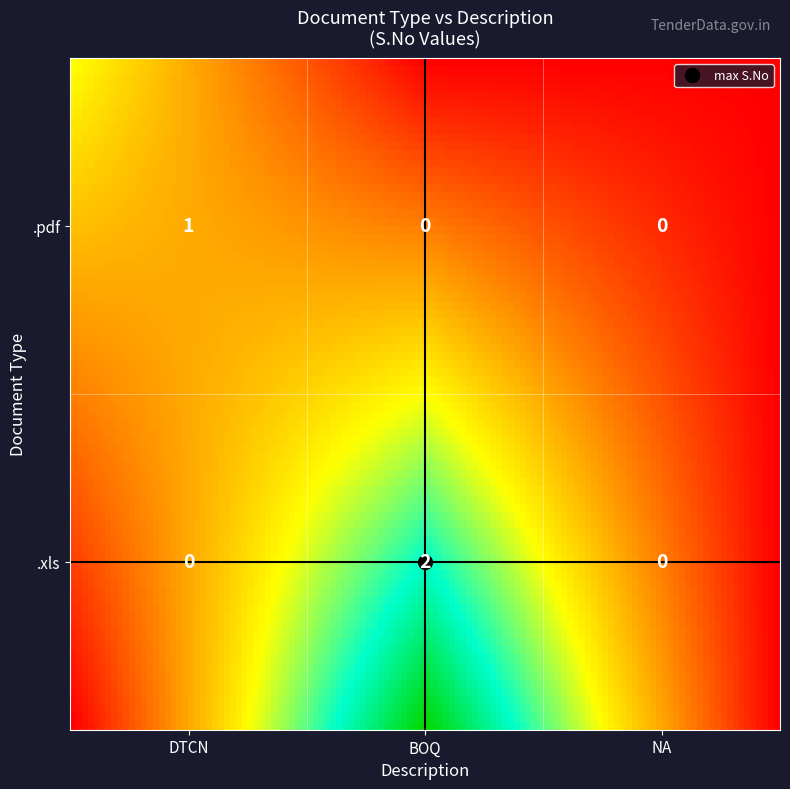

List the series in order of their peak value, lowest first.

.pdf, .xls